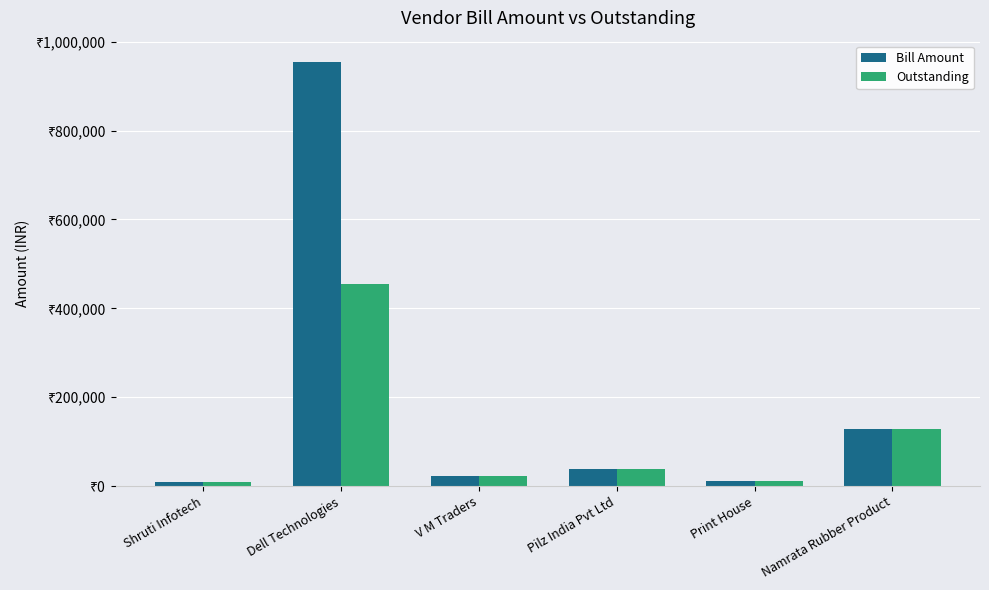

What are all the series names shown in the legend?

Bill Amount, Outstanding